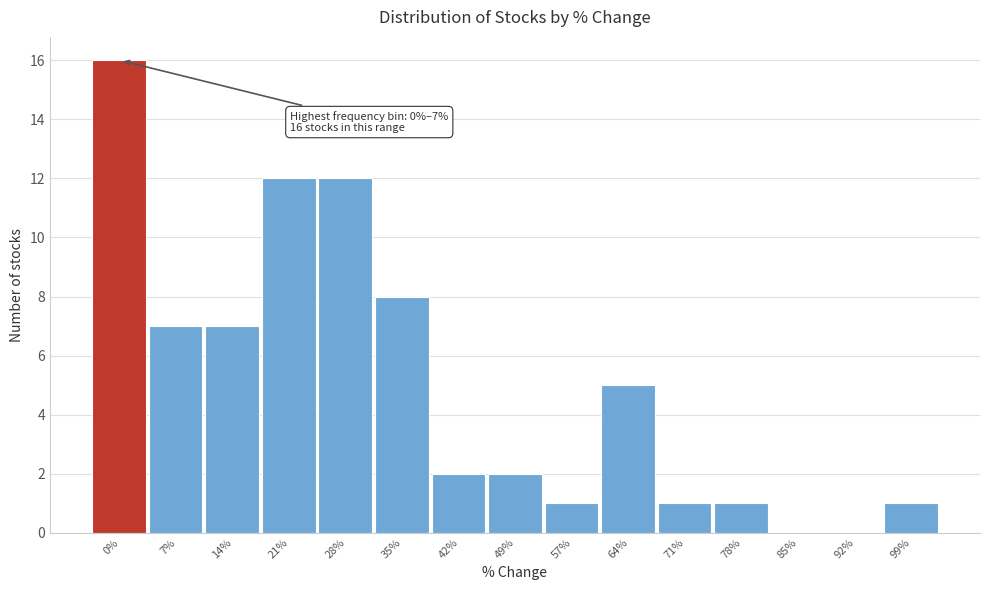

Reading left to right, what are all the values shown in this chart?

0%=16	7%=7	14%=7	21%=12	28%=12	35%=8	42%=2	49%=2	57%=1	64%=5	71%=1	78%=1	85%=0	92%=0	99%=1